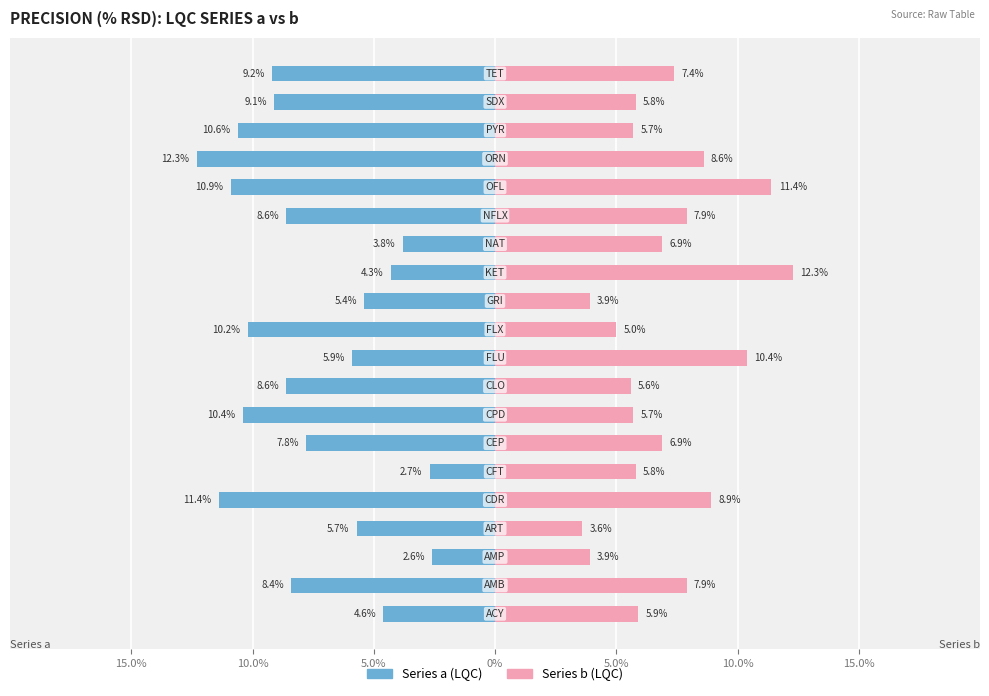

How many series are shown in this chart?

2